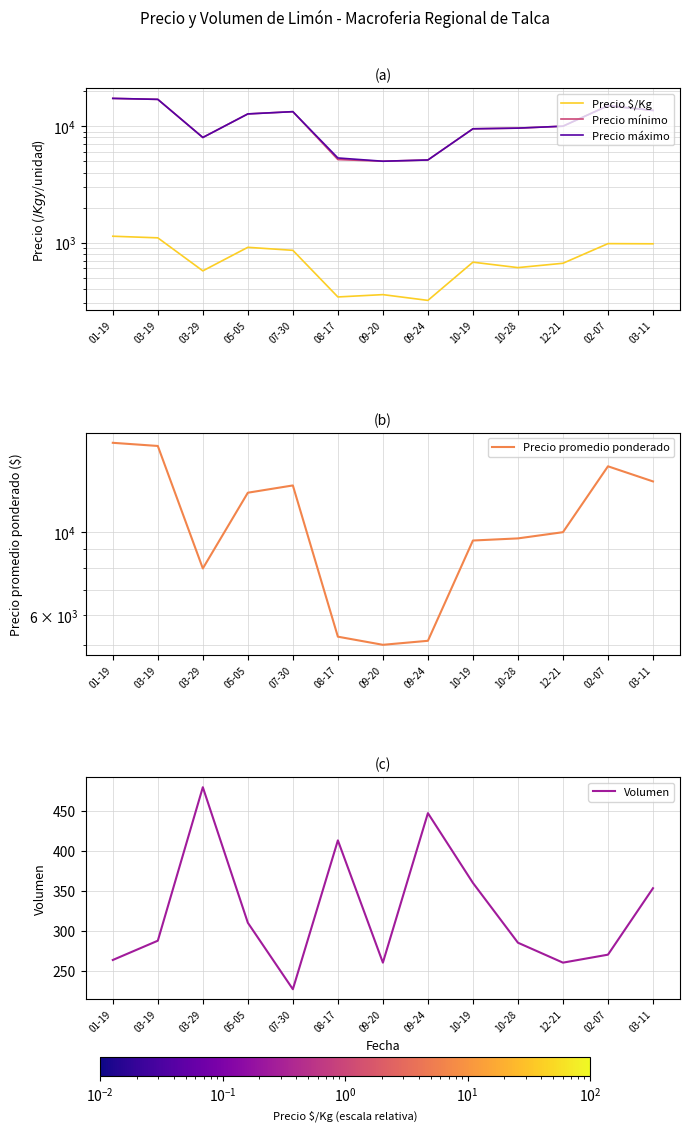

At which label does Precio máximo first exceed 10000?

01-19